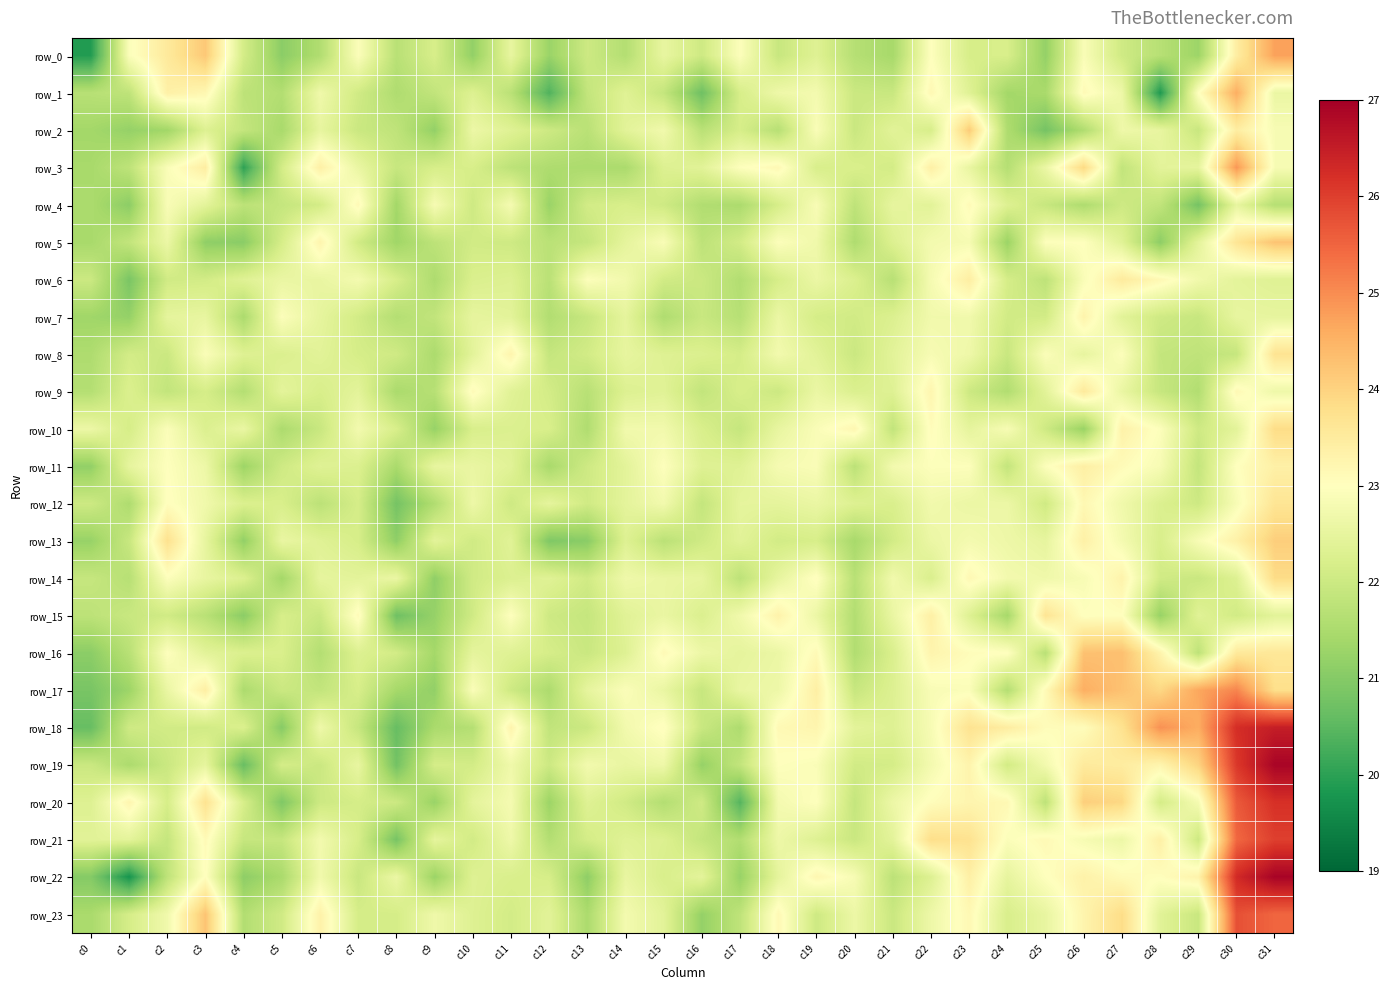

True or false: row_2 has a value of 22.4 at c21.

True